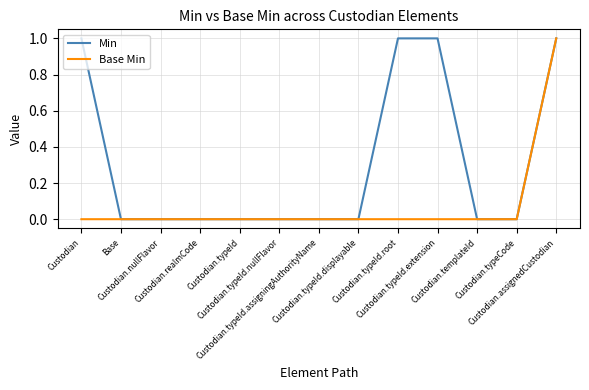

Does the chart have visible grid lines?

Yes